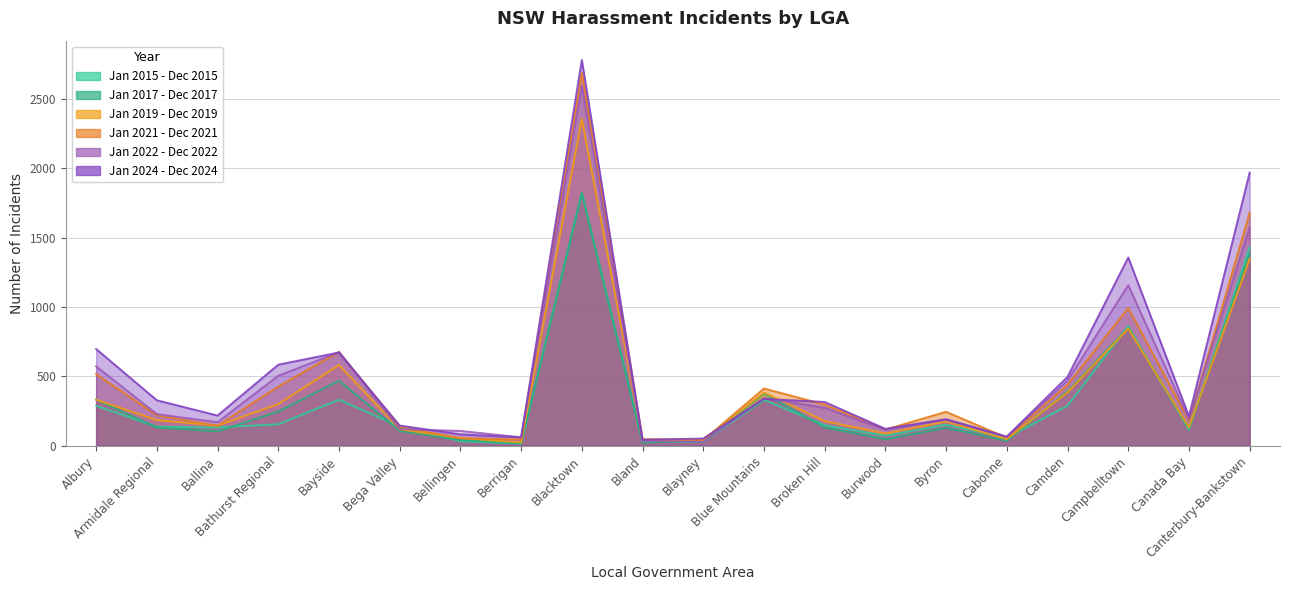

What is the difference between the highest and lowest values at Ballina?

114